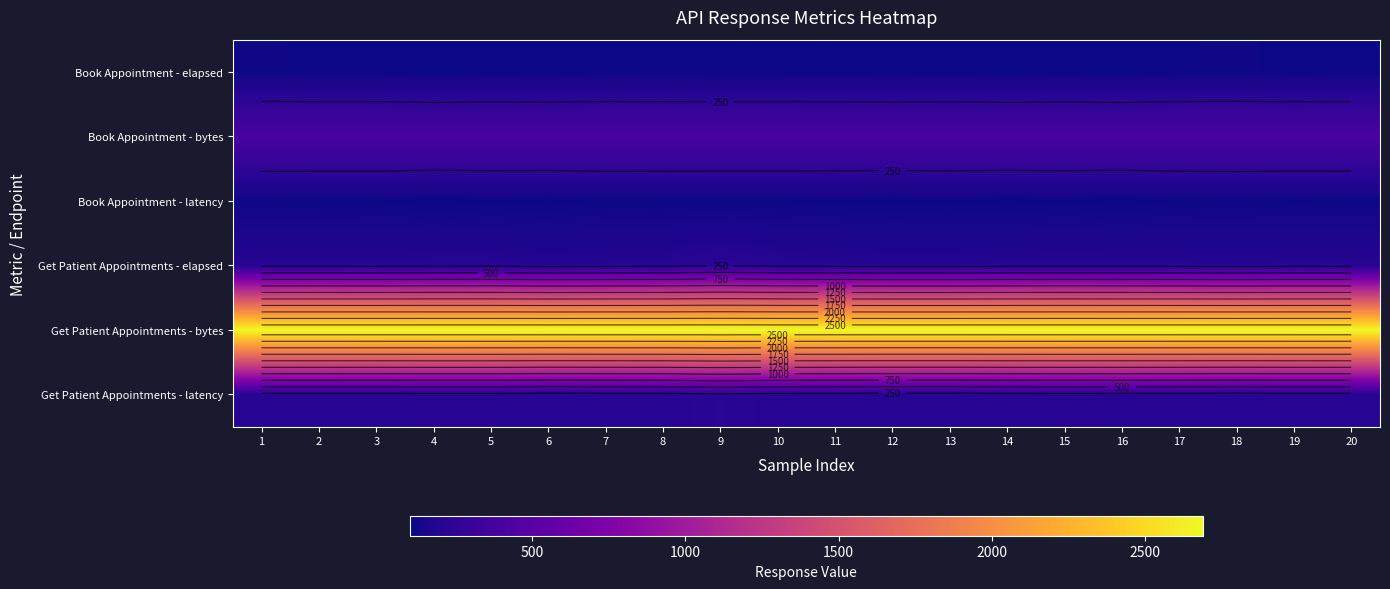

What is the minimum value shown in the chart?

100